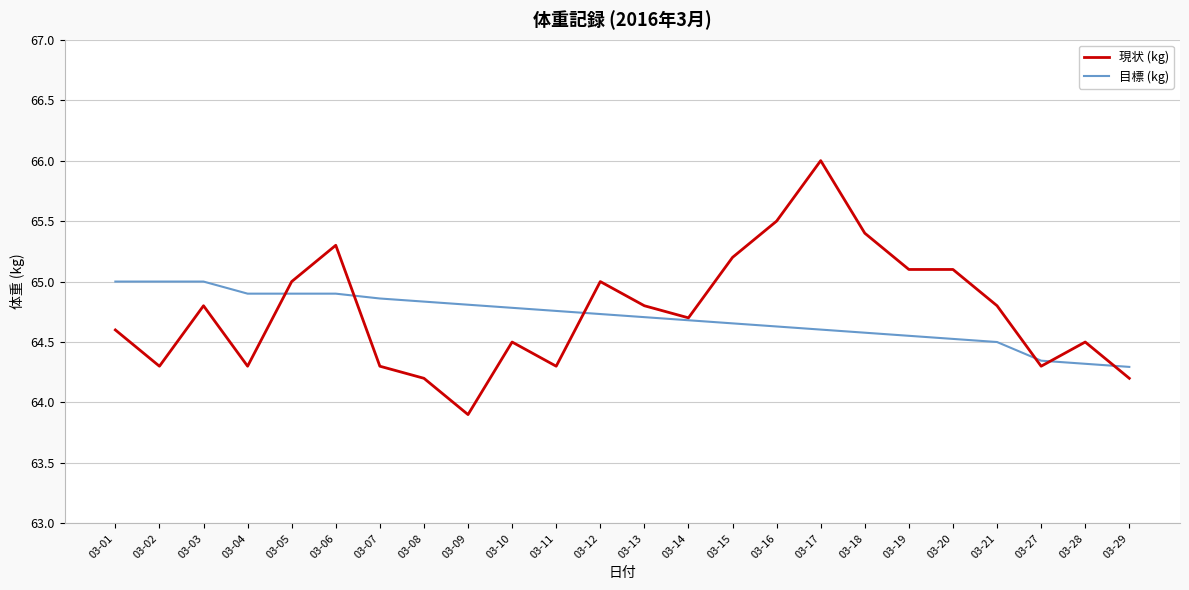

Is it true that 現状 (kg) equals 64.7 at 03-14?

True